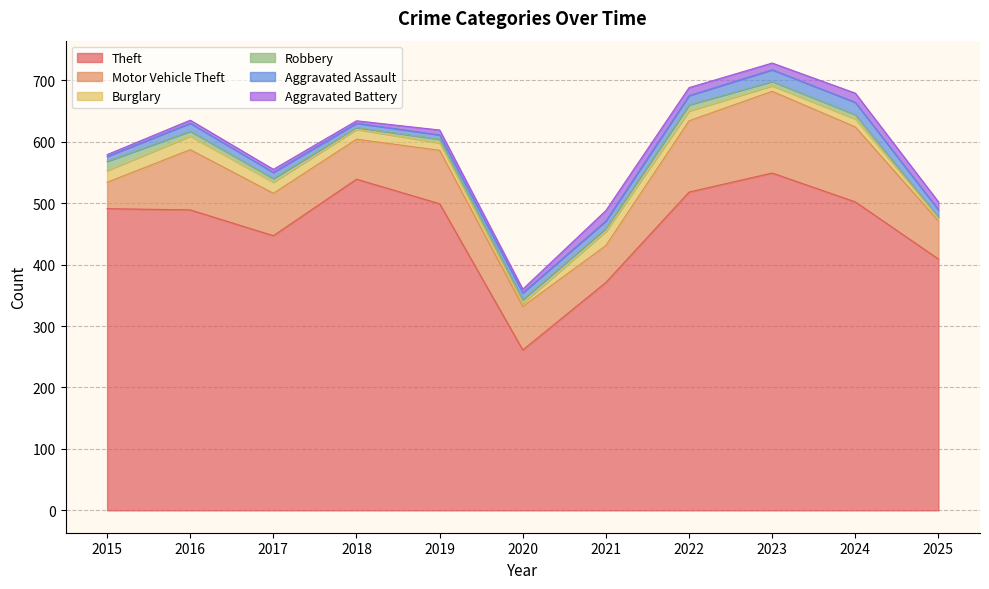

True or false: Burglary has a value of 5 at 2016.

False